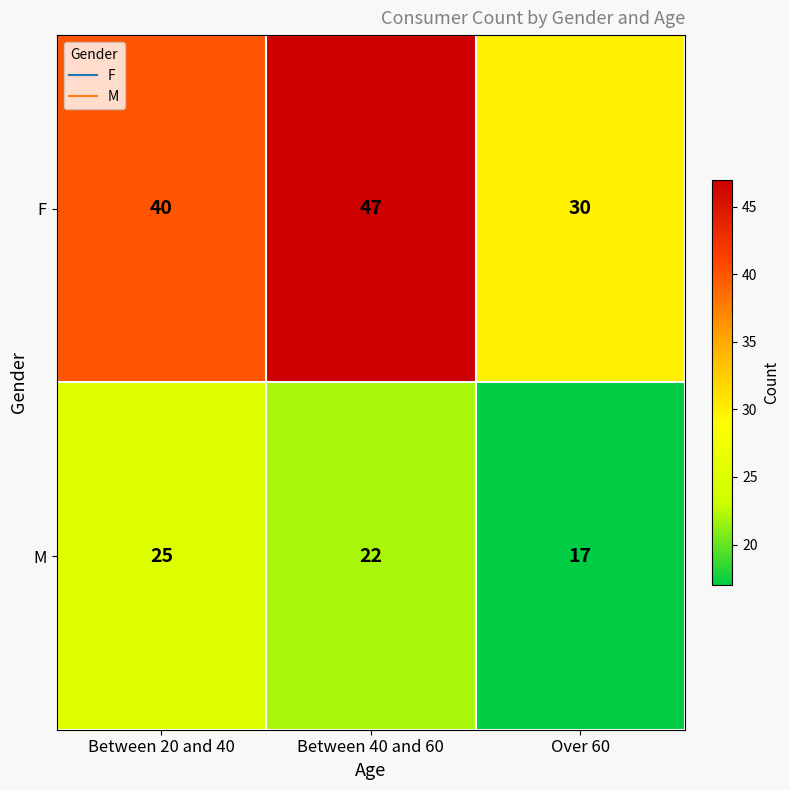

List the series in order of their peak value, lowest first.

M, F